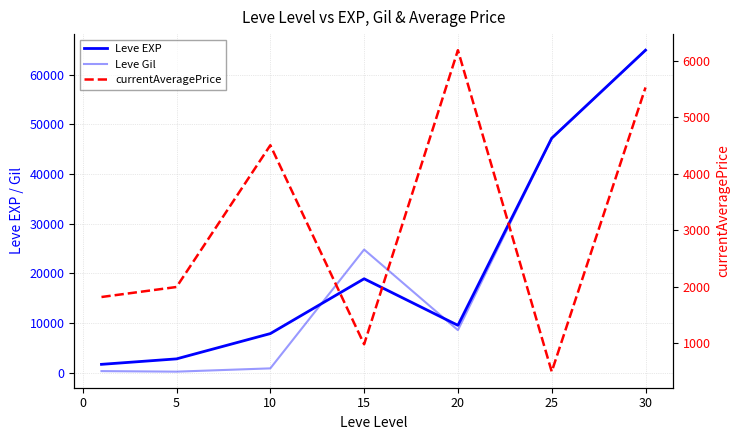

The Leve Gil series shows 561.1 at 10. True or false?

False